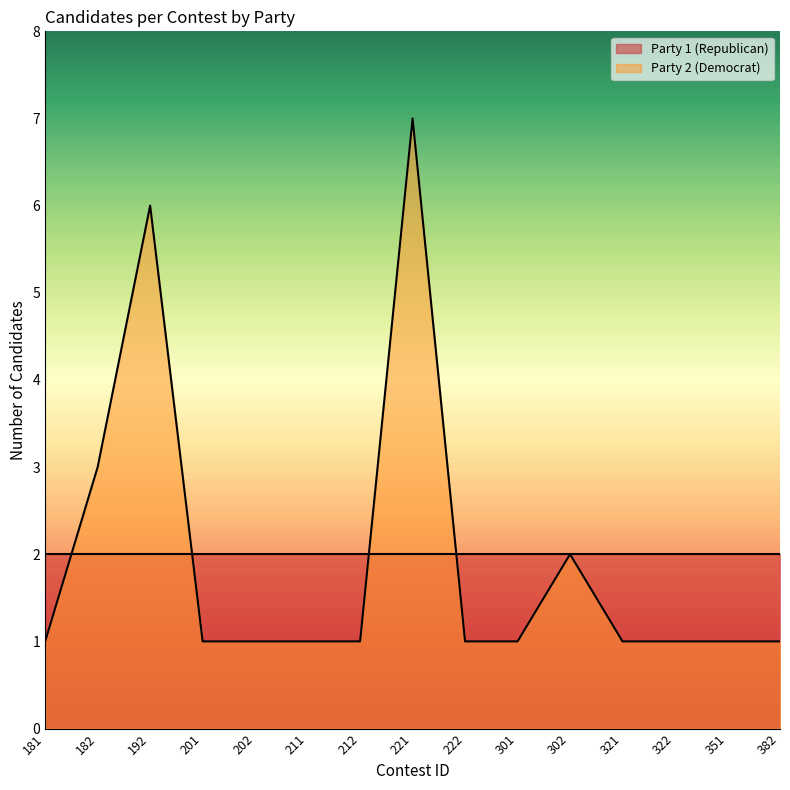

What value does the data have at 212?

1